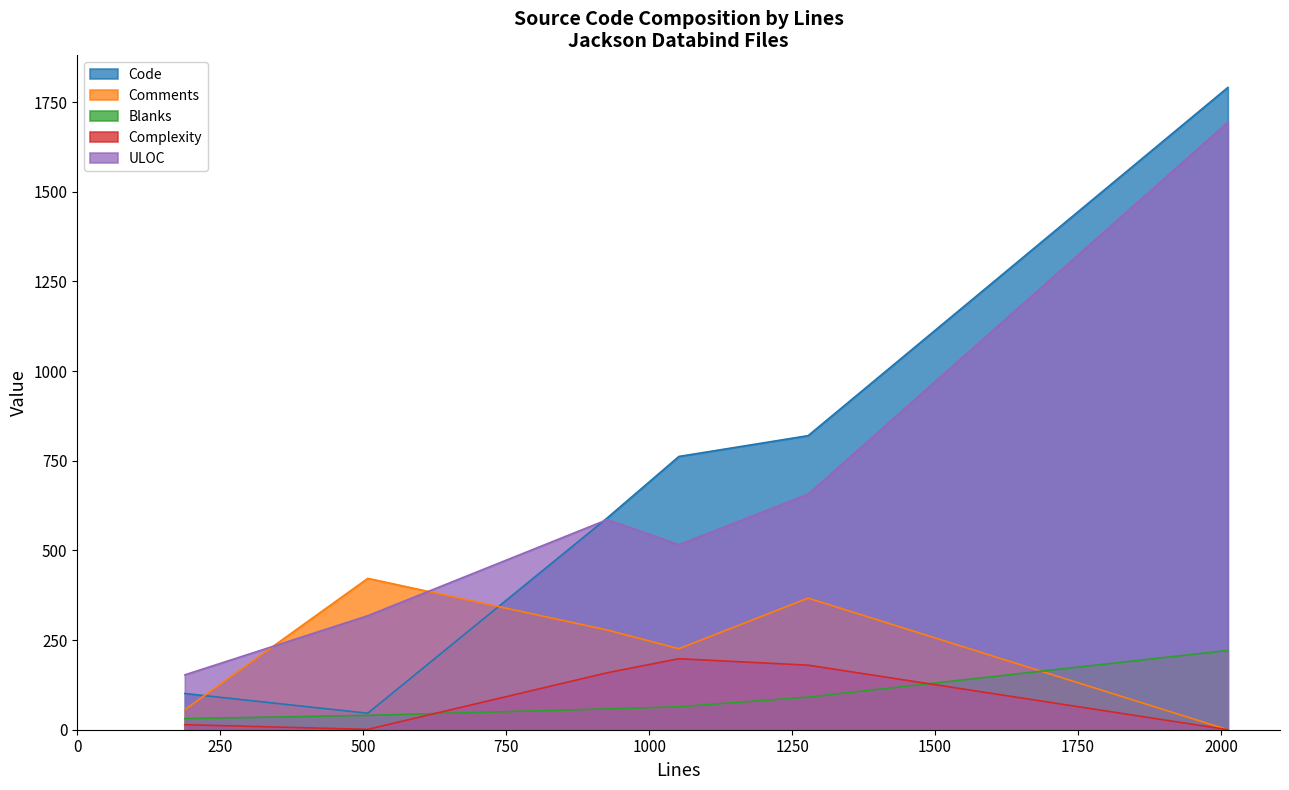

At which label is Complexity closest to 99?

927